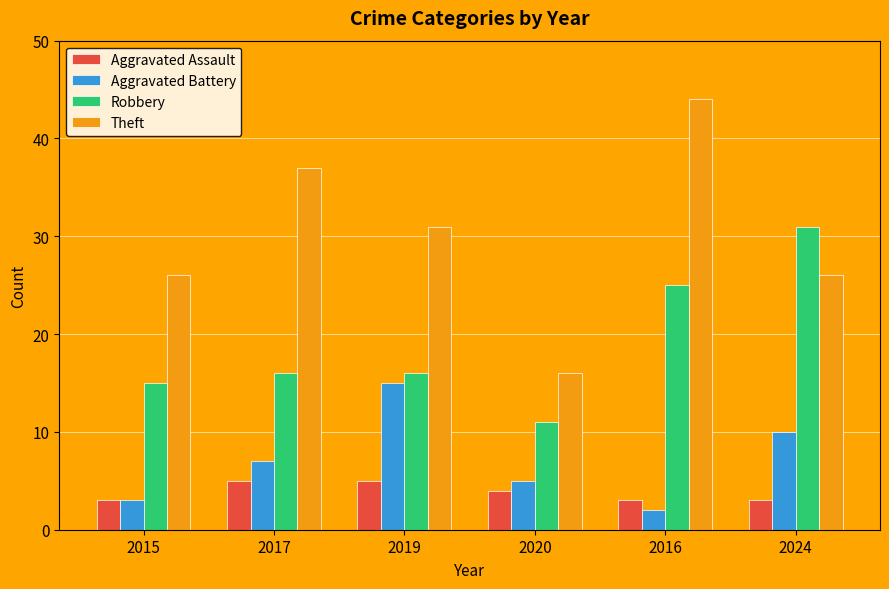

What position from the left is 2016?

5